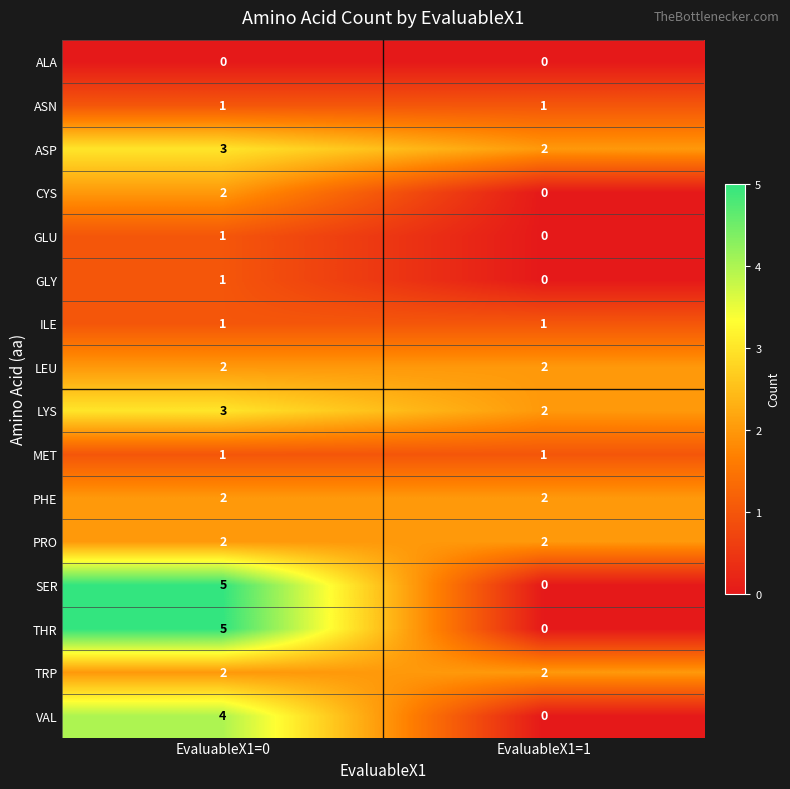

Rank the categories by SER value from lowest to highest.

EvaluableX1=1, EvaluableX1=0